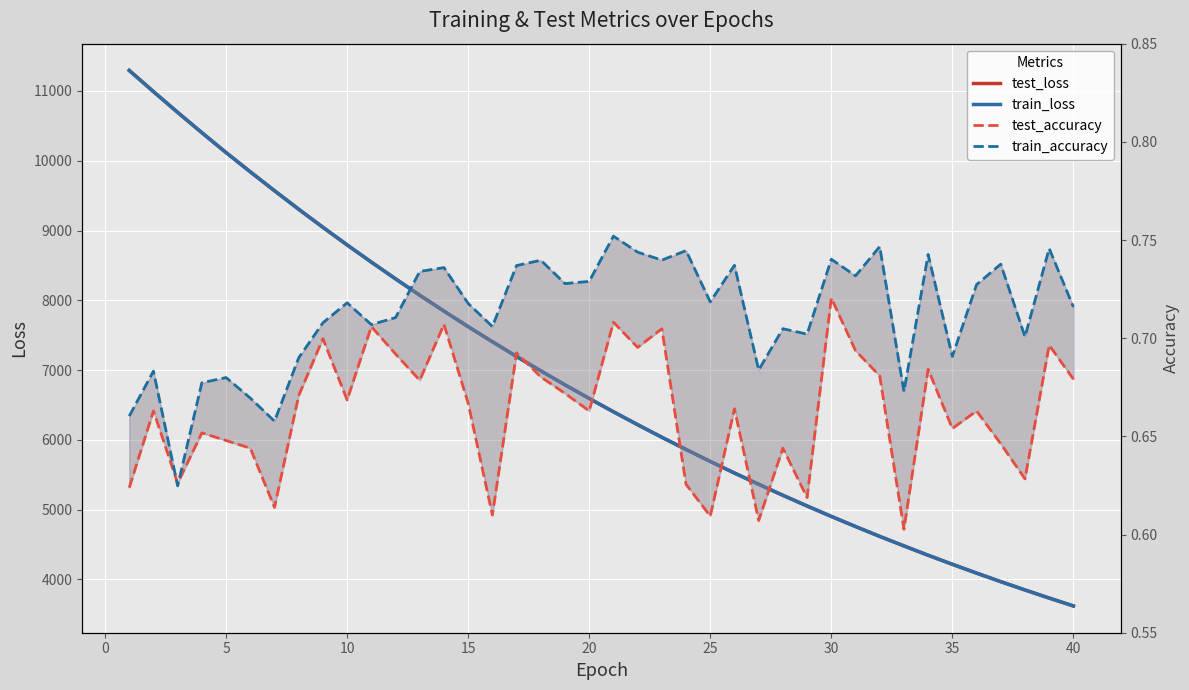

What is the highest value of the train_loss series?

11294.3